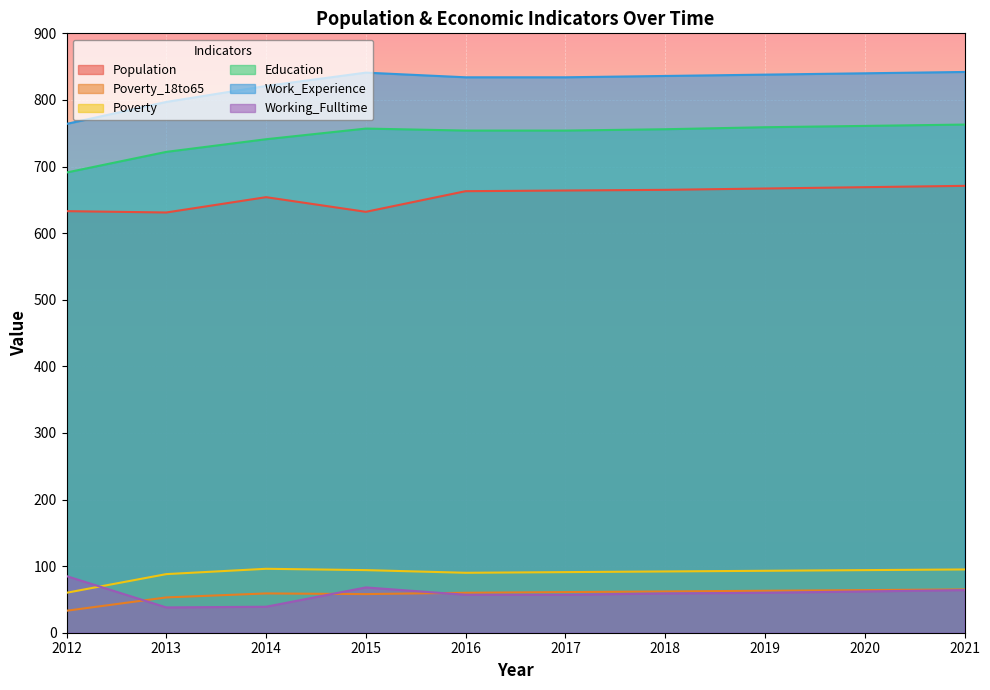

What is the difference between the Poverty_18to65 values at 2020 and 2018?

2